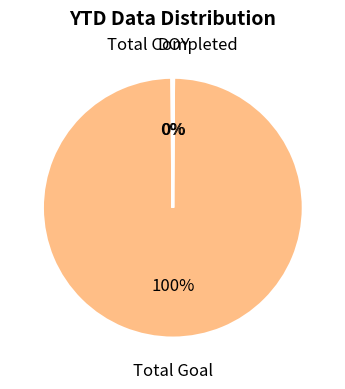

The Total Goal slice represents 100% of the pie. True or false?

True